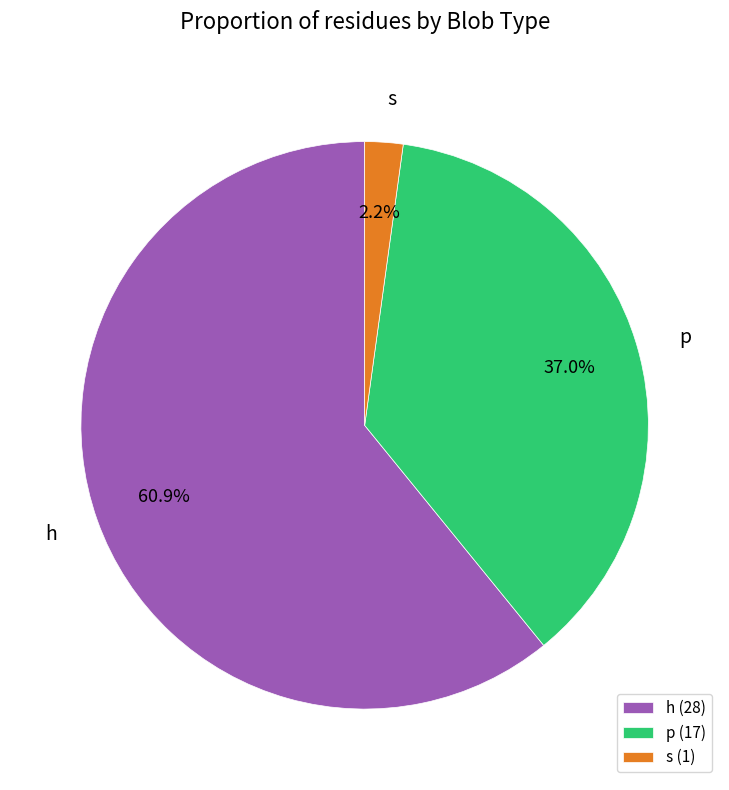

To the nearest percent, what is the average slice percentage?

33%